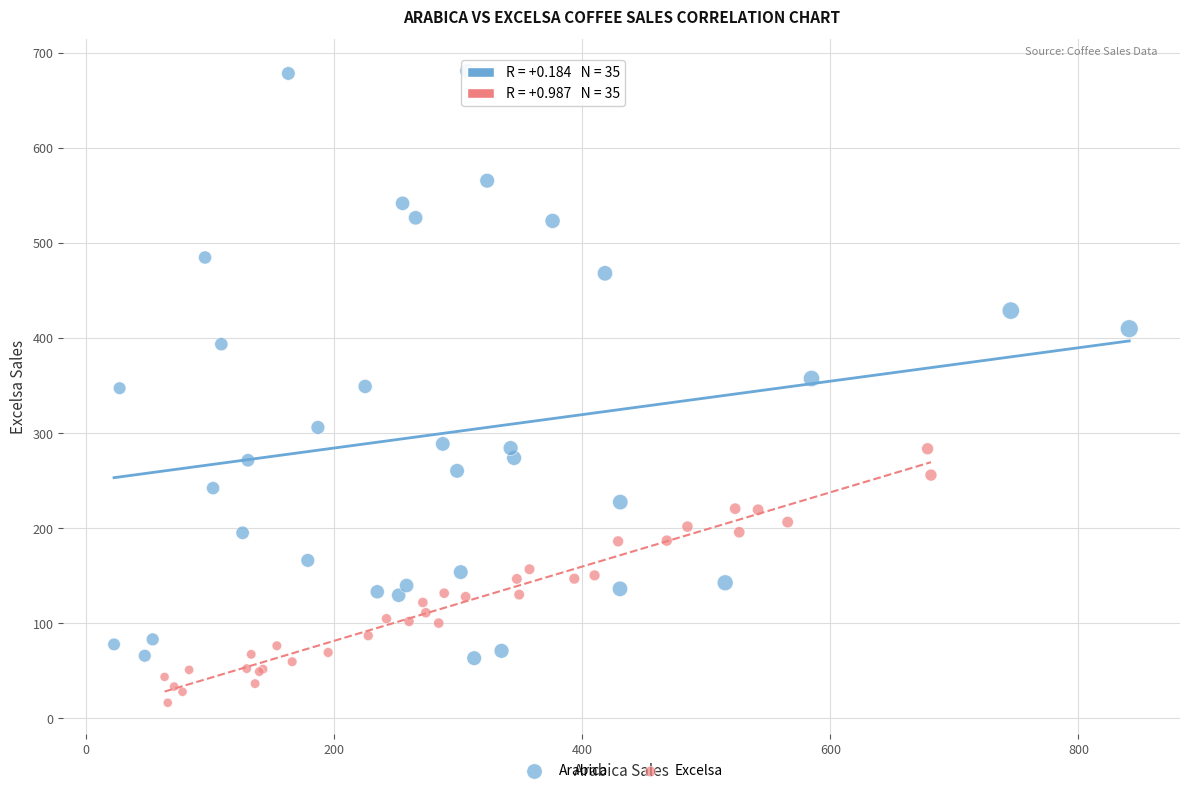

Which series contains the highest Y value?

Arabica